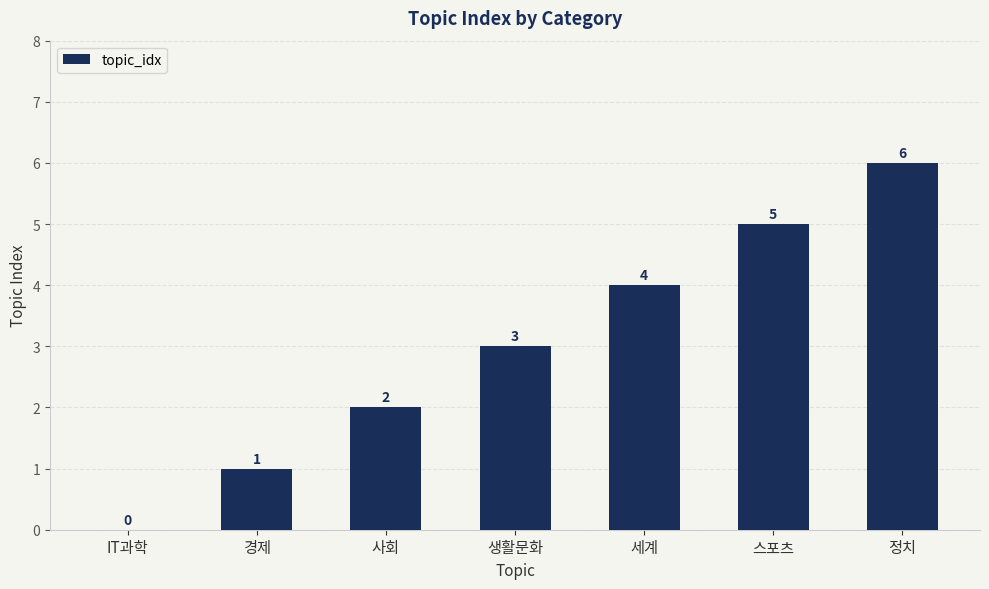

What is the sum of the values at 스포츠 and 생활문화?

8